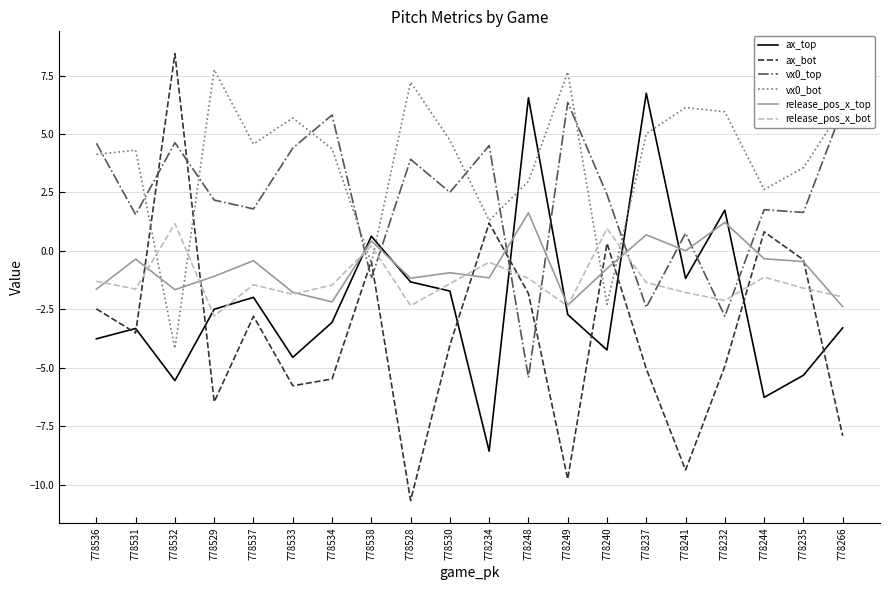

Which series has the largest range (max minus min)?

ax_bot